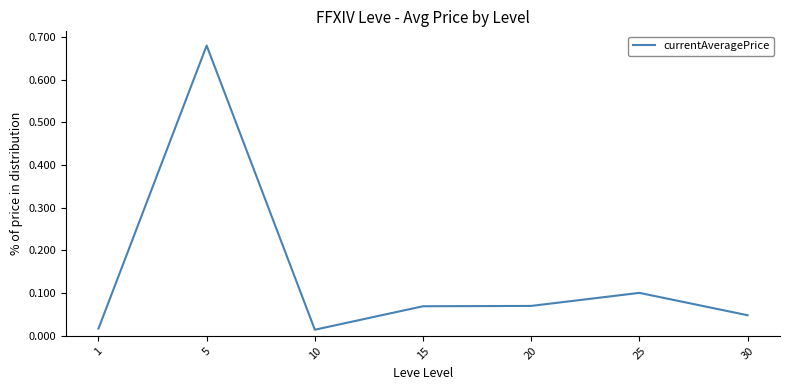

True or false: the data shows 0.1 at 20.

True